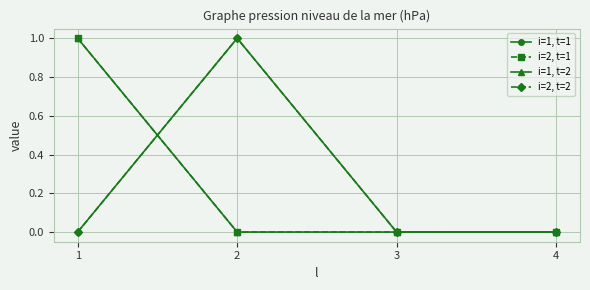

True or false: i=2, t=1 and i=1, t=2 cross at least once.

False